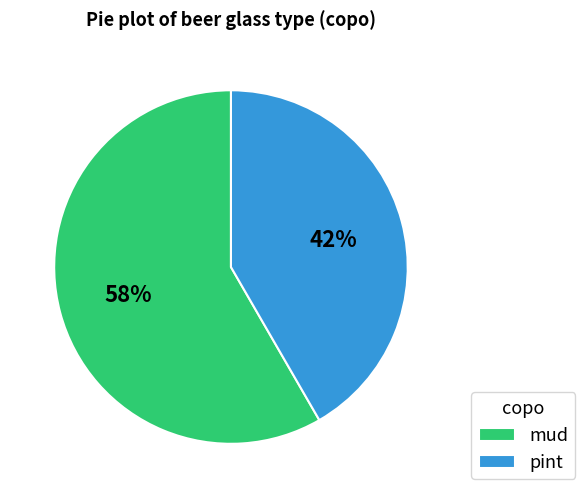

To the nearest percent, what is the combined percentage of pint and mud?

100%